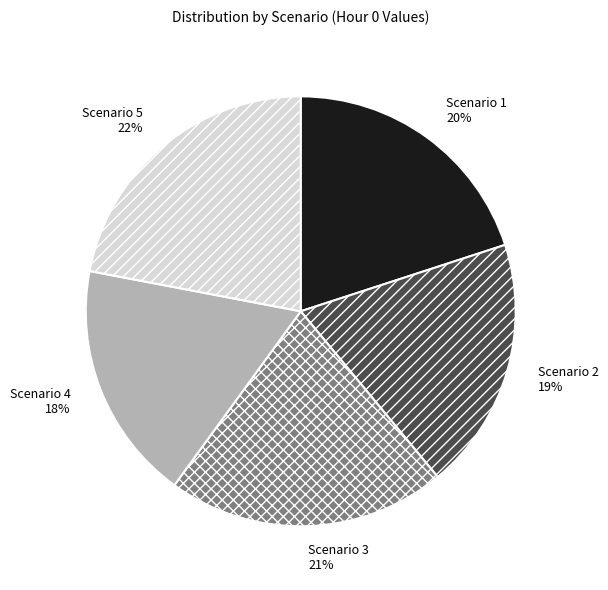

To the nearest percent, what percentage of the pie is Scenario 2?

19%